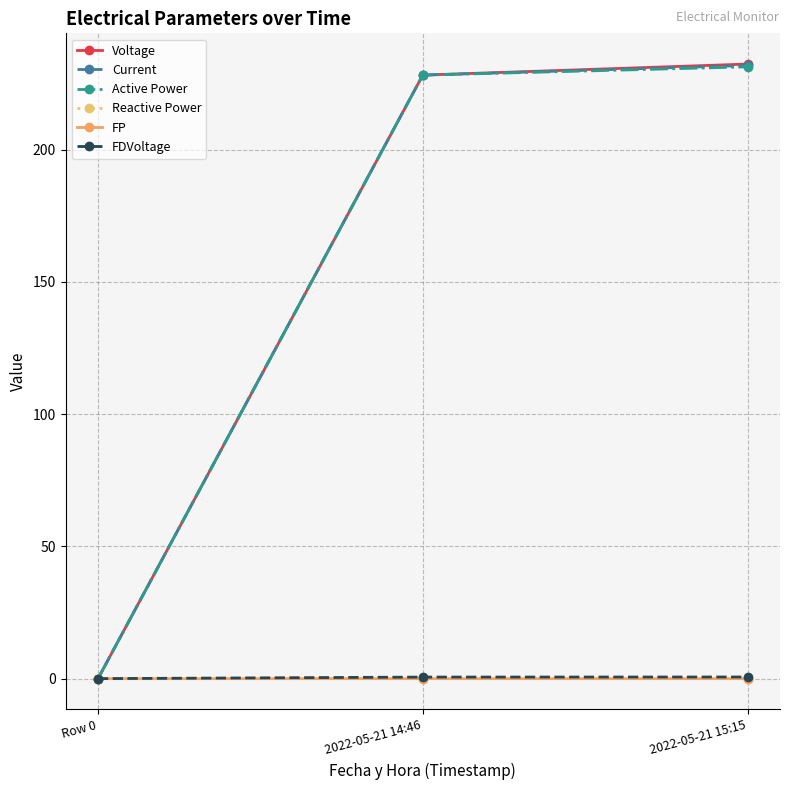

Which series has the largest range (max minus min)?

Voltage